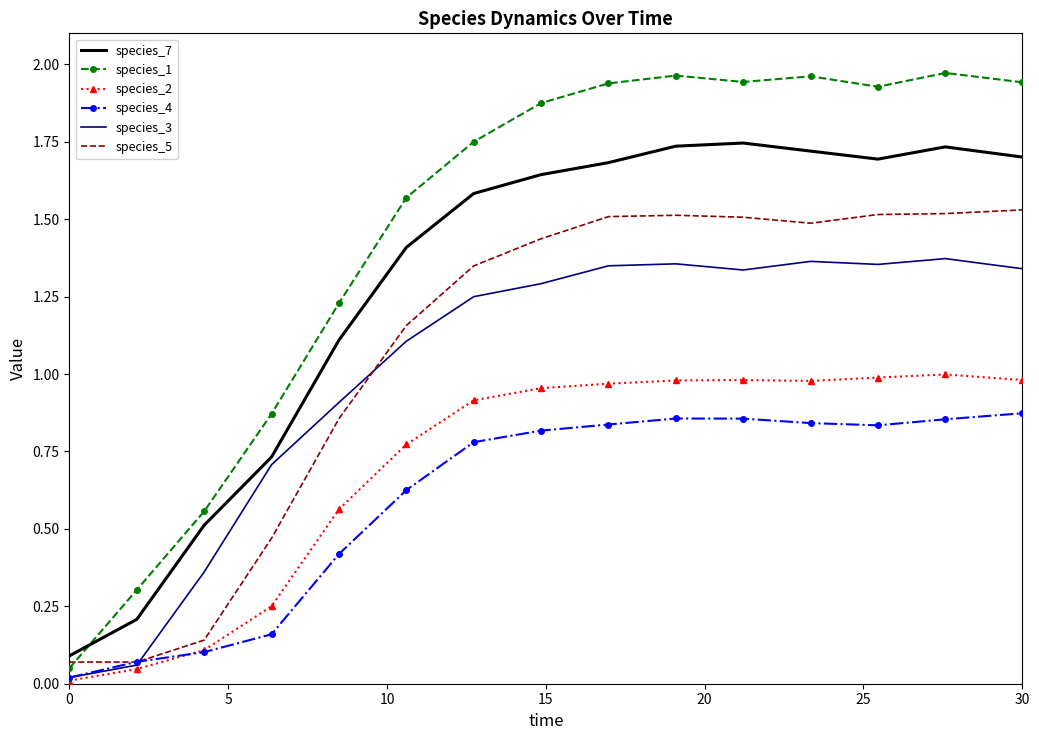

True or false: species_7 and species_4 intersect in this chart.

False